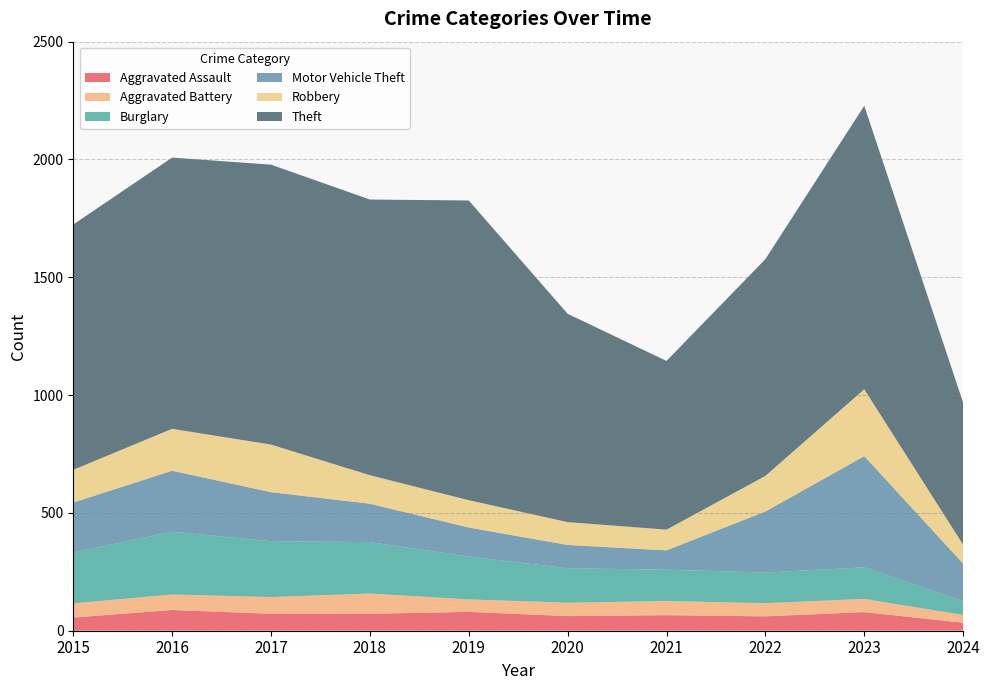

Reading left to right, what are all the values shown in this chart?

Aggravated Assault: 2015=56	2016=88	2017=72	2018=72	2019=80	2020=62	2021=66	2022=61	2023=79	2024=34
Aggravated Battery: 2015=60	2016=66	2017=71	2018=86	2019=53	2020=57	2021=60	2022=56	2023=56	2024=33
Burglary: 2015=216	2016=266	2017=237	2018=218	2019=182	2020=146	2021=133	2022=130	2023=134	2024=58
Motor Vehicle Theft: 2015=212	2016=259	2017=208	2018=163	2019=123	2020=99	2021=82	2022=259	2023=472	2024=160
Robbery: 2015=139	2016=178	2017=202	2018=121	2019=116	2020=97	2021=88	2022=151	2023=284	2024=80
Theft: 2015=1041	2016=1151	2017=1188	2018=1170	2019=1272	2020=884	2021=716	2022=920	2023=1203	2024=603